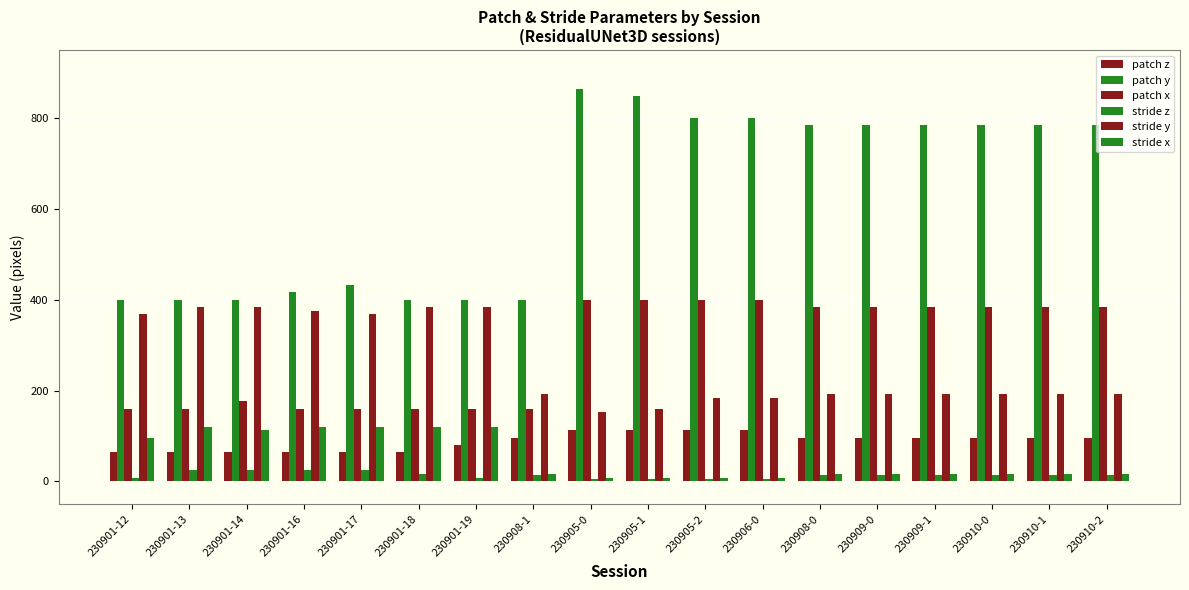

List the series in order of their peak value, lowest first.

stride z, patch z, stride x, stride y, patch x, patch y